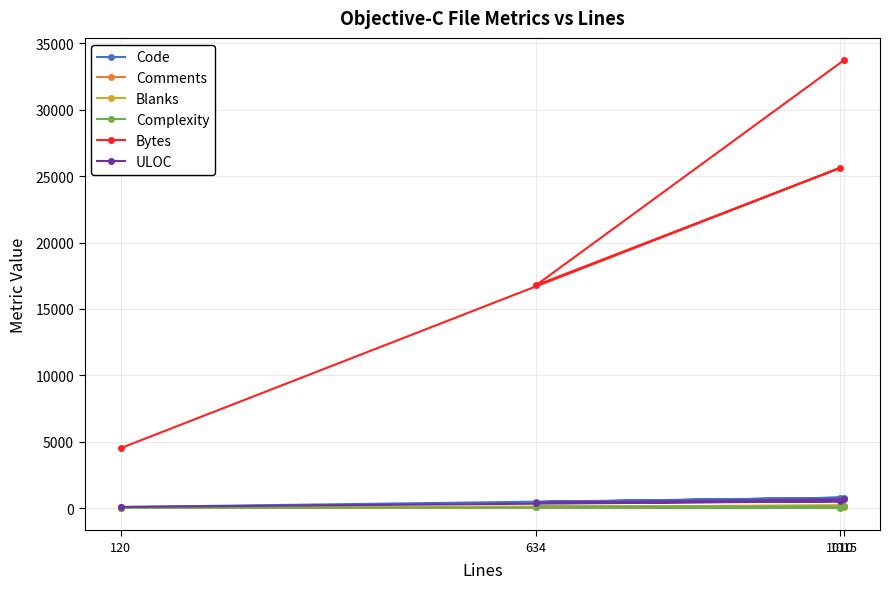

Reading left to right, extract all data points from this chart.

Code: 73	775	449	782
Comments: 27	51	74	95
Blanks: 20	184	111	138
Complexity: 12	28	90	119
Bytes: 4512	25615	16783	33733
ULOC: 82	505	390	656